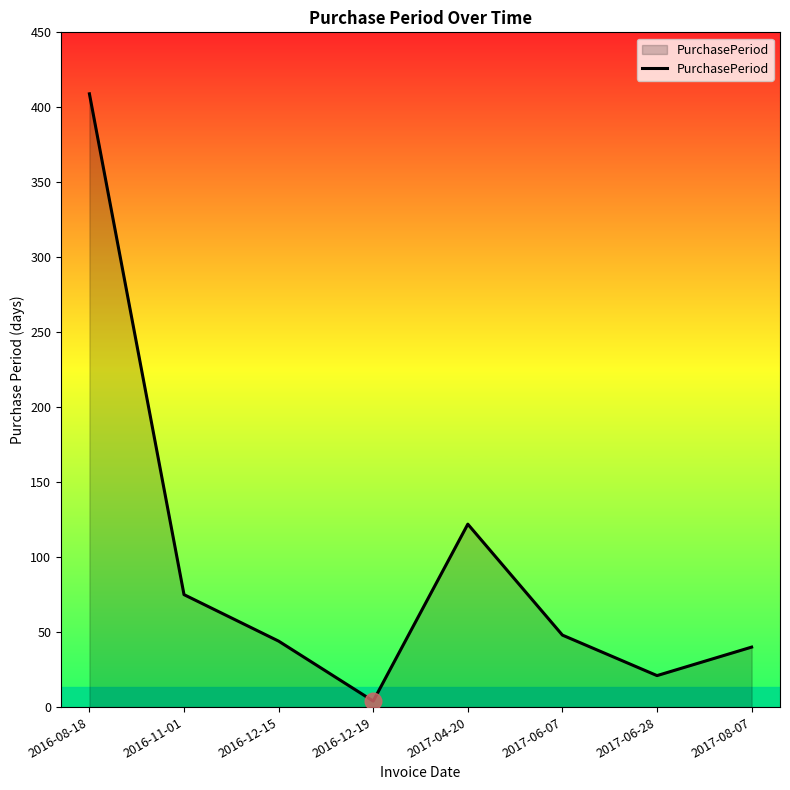

Rank the categories by value from lowest to highest.

2016-12-19, 2017-06-28, 2017-08-07, 2016-12-15, 2017-06-07, 2016-11-01, 2017-04-20, 2016-08-18